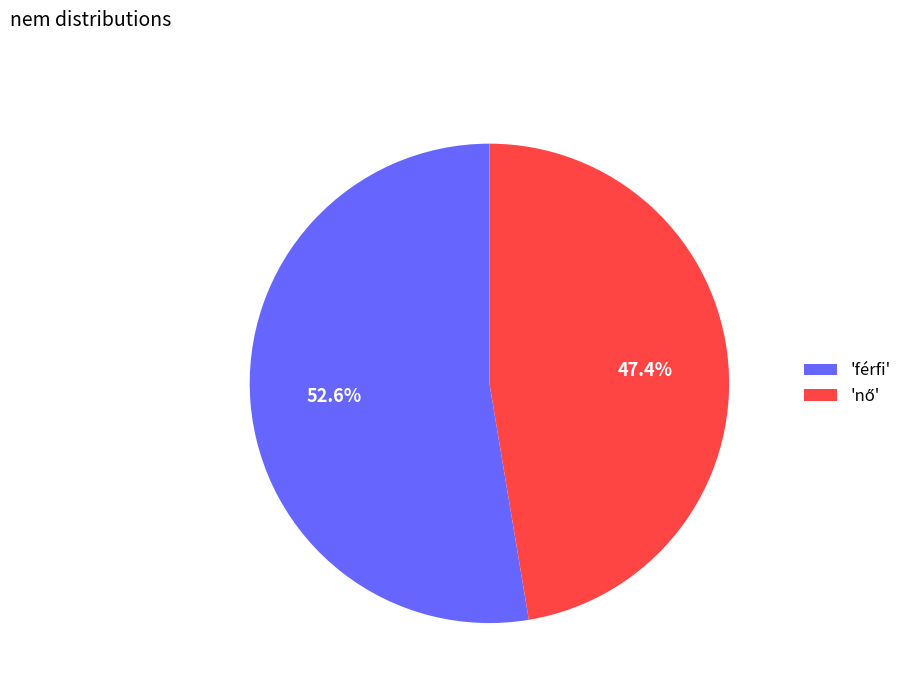

Is there a majority slice in this chart?

Yes